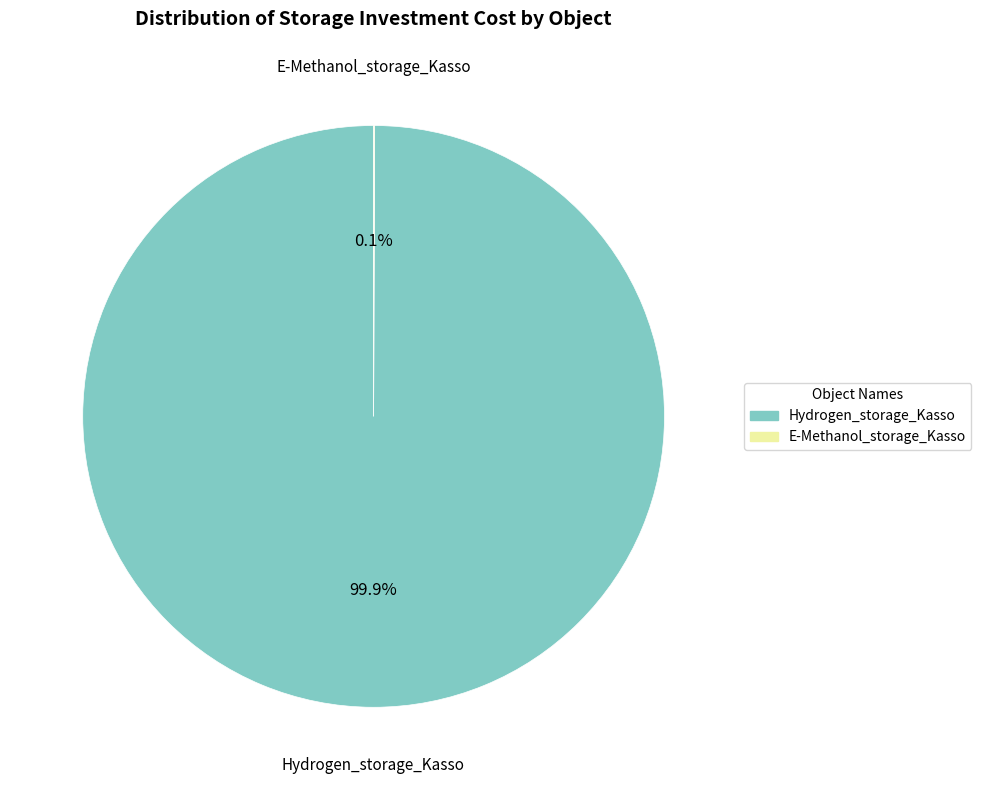

What percentage is the Hydrogen_storage_Kasso slice, to the nearest percent?

100%